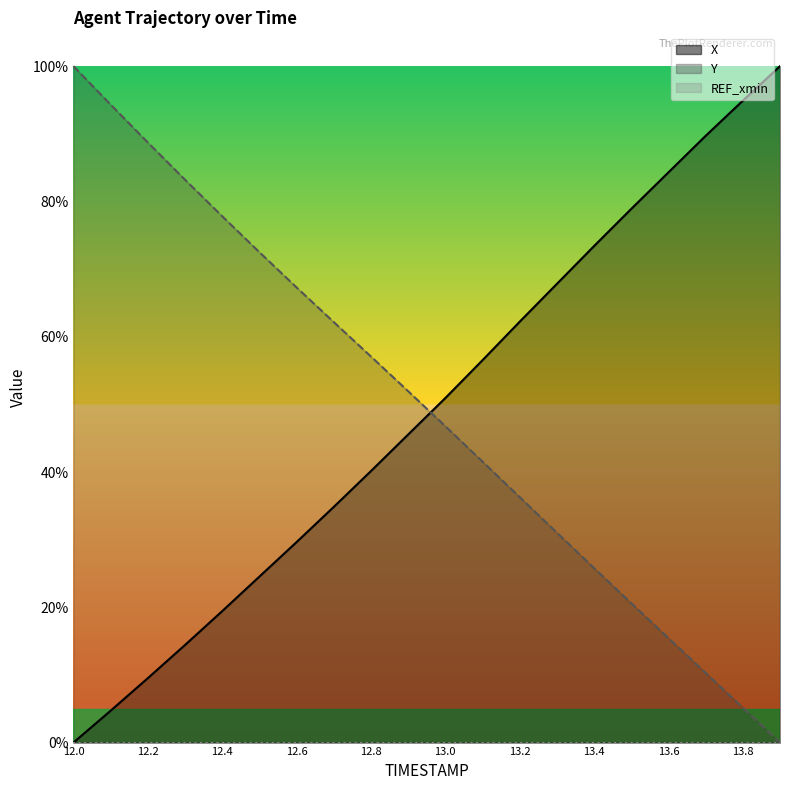

After their last crossing, which series has the higher values: Y or X?

X